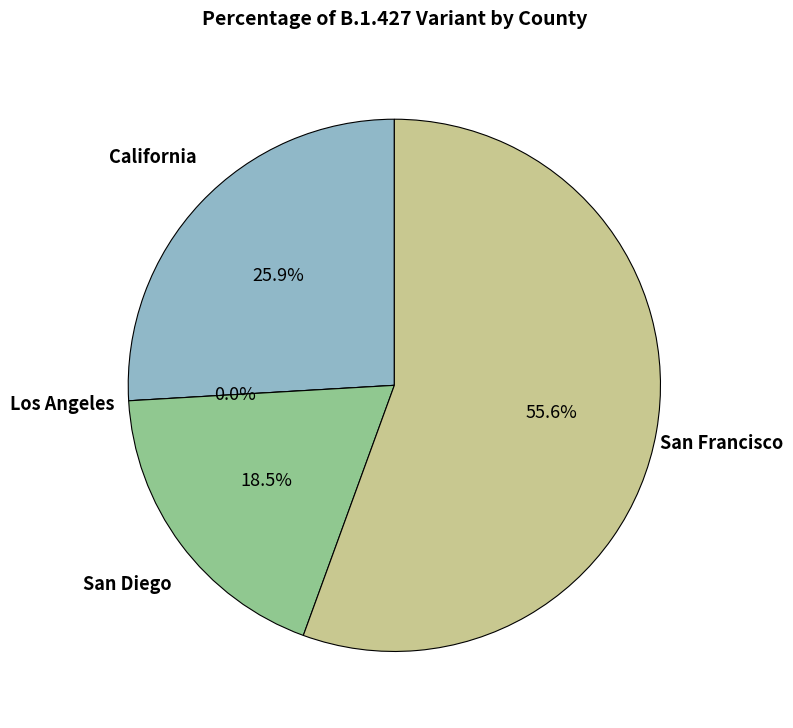

How many segments does this pie chart have?

4